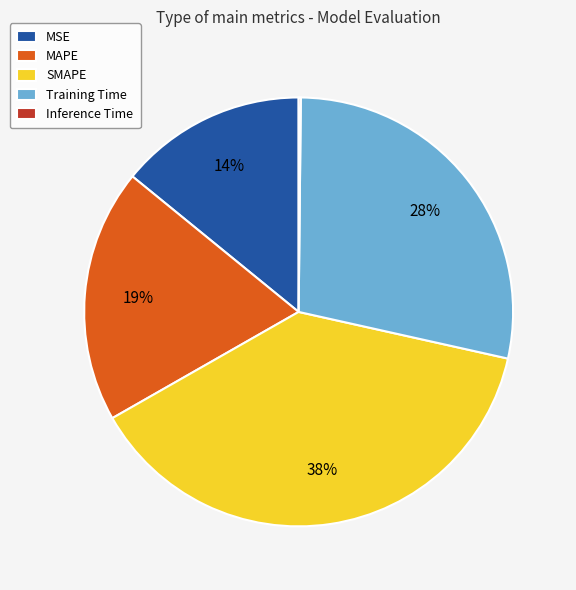

What is the largest slice in the pie chart?

SMAPE